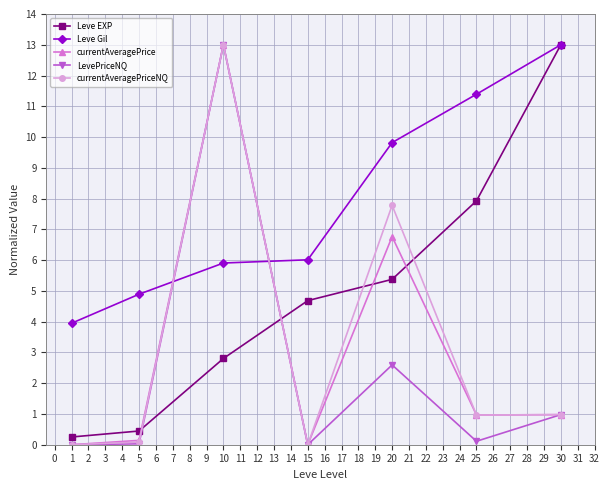

Where is the first local maximum for currentAveragePriceNQ?

10